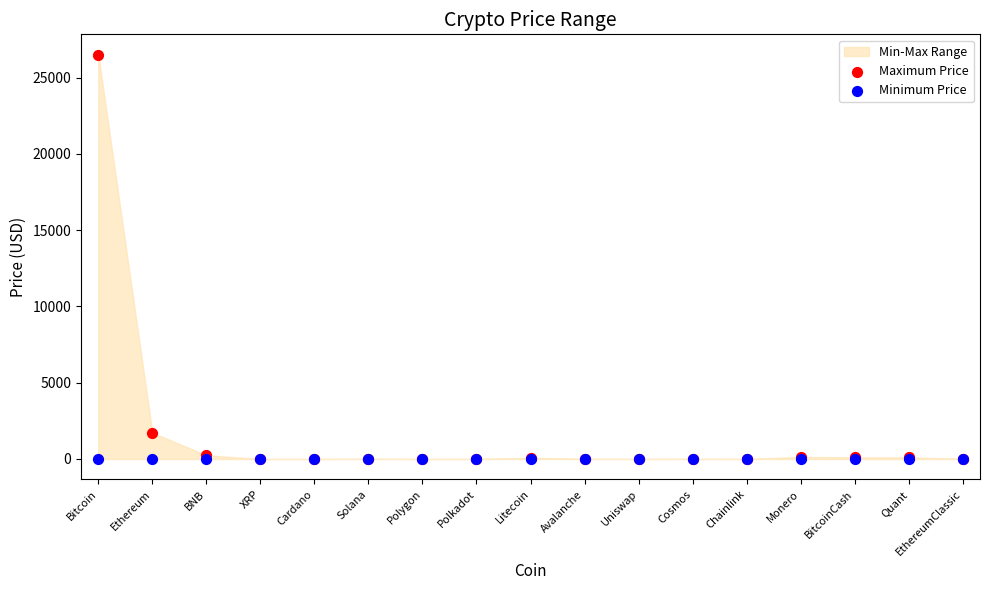

Across all series, what Y value is closest to 13251?

1726.8